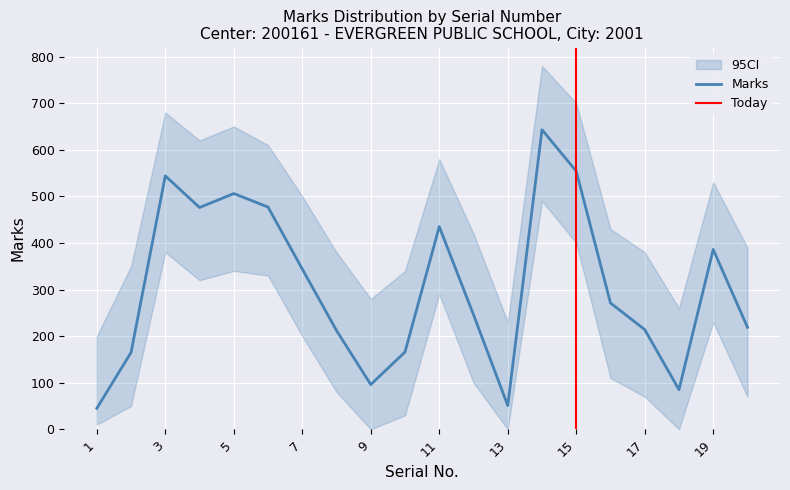

At 15, list the series in order from smallest to largest.

Marks_lower, Marks, Marks_upper